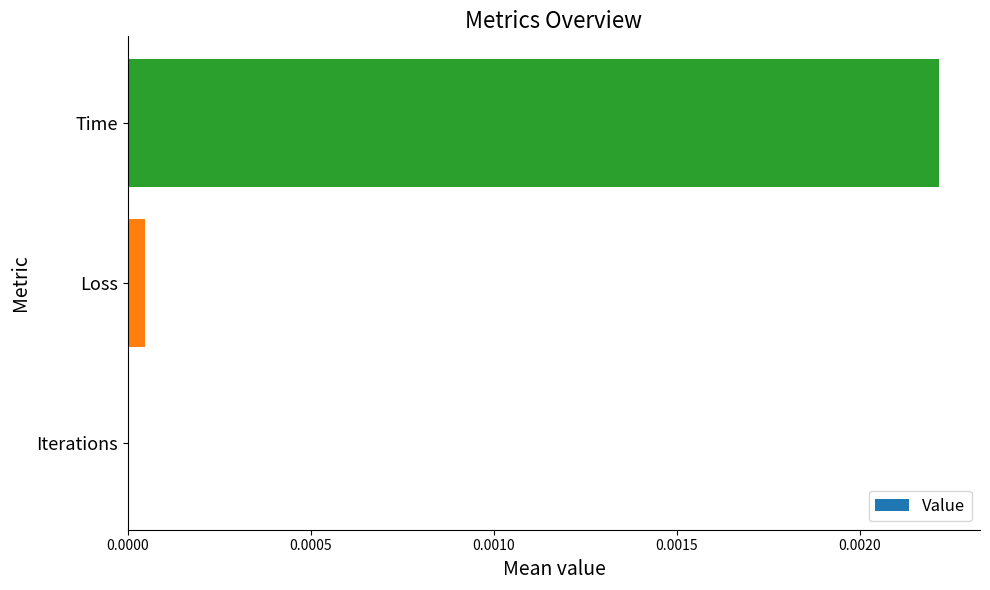

At which category does the chart reach its peak across all series?

Time